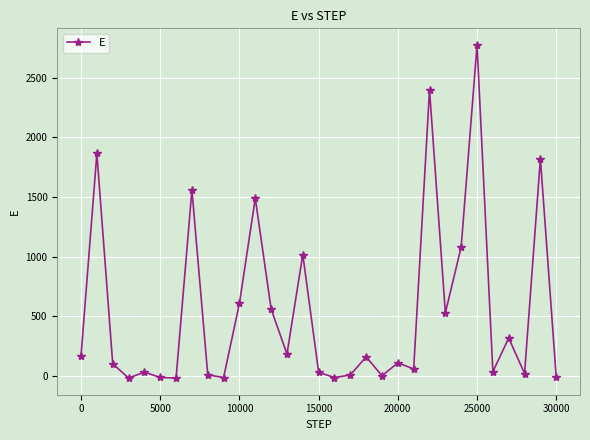

What is the greatest value displayed?

2772.4